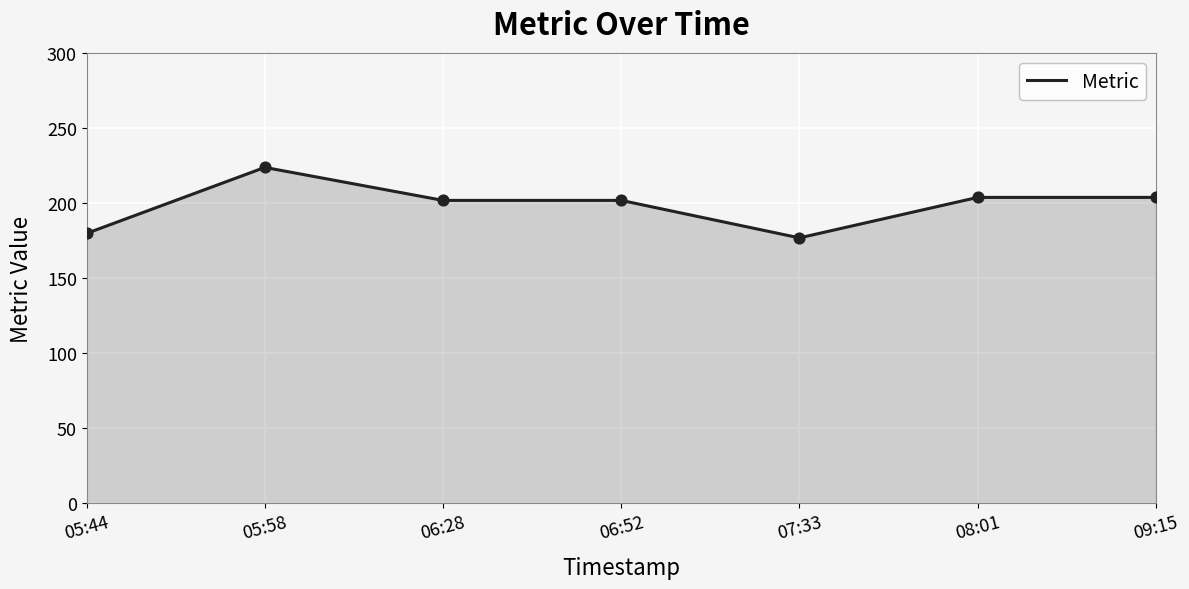

Between 09:15 and 05:58, which is larger?

05:58